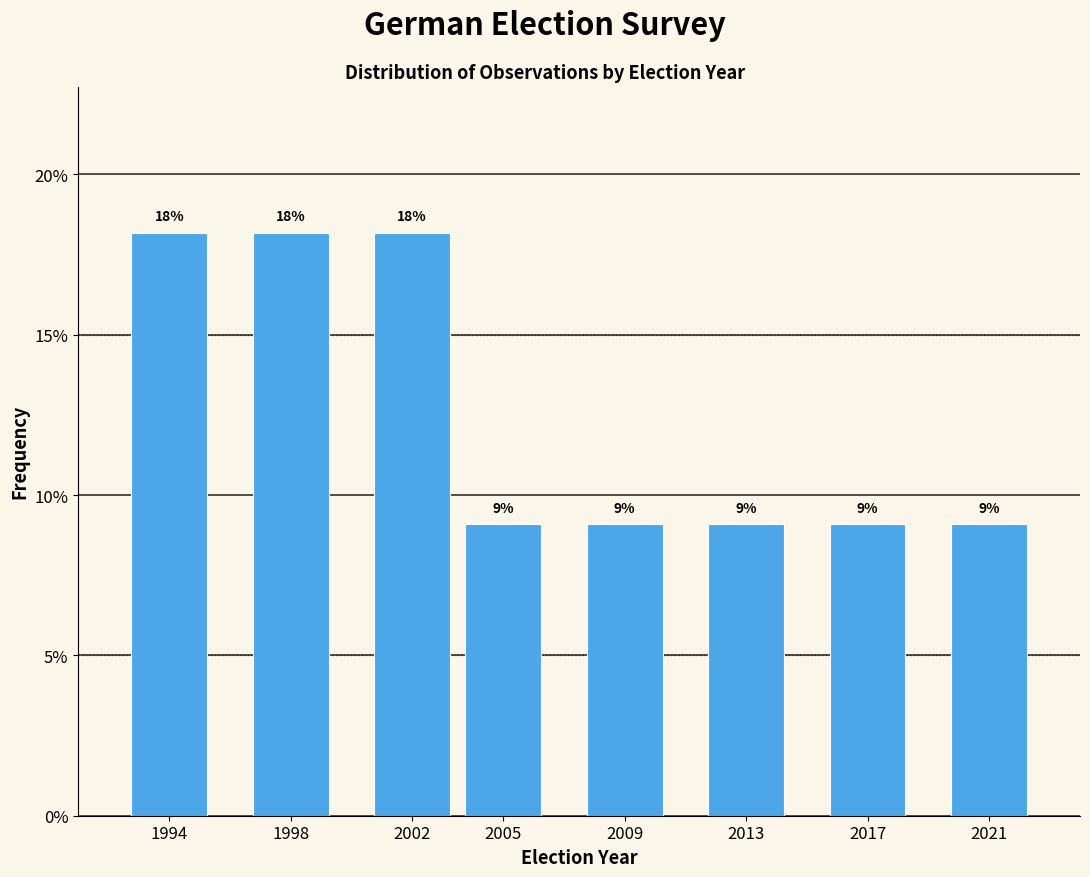

Are the bars horizontal?

No